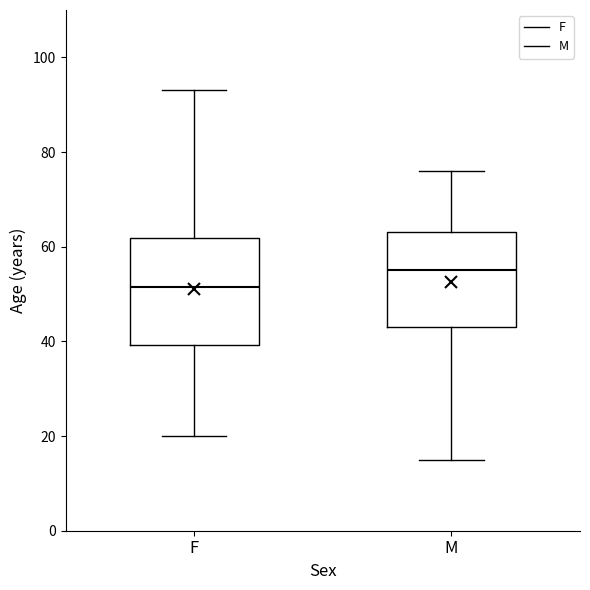

Which box's median line is the highest?

M